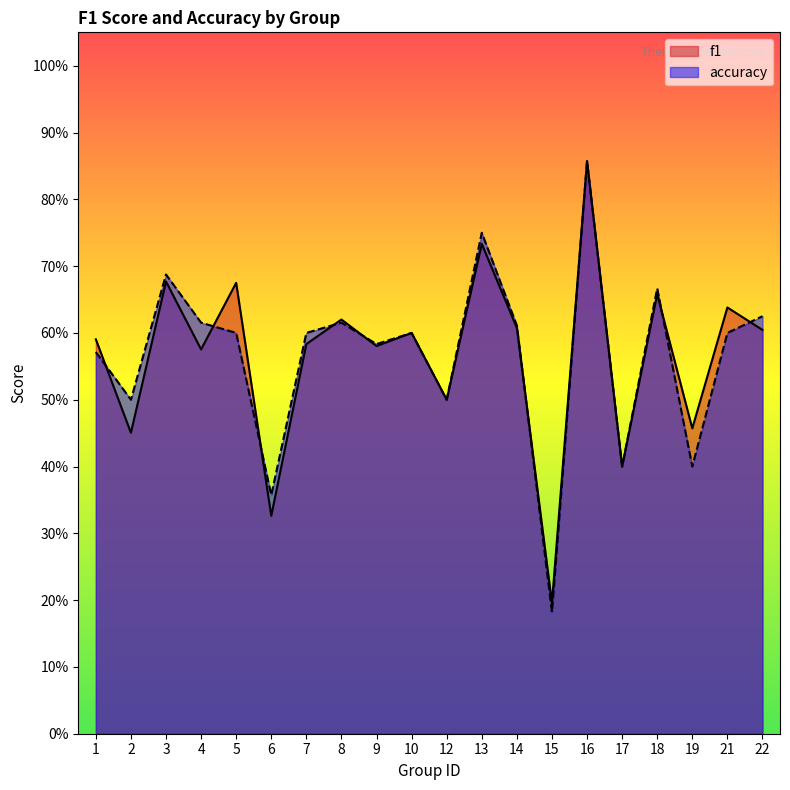

At which label is accuracy closest to 0?

15